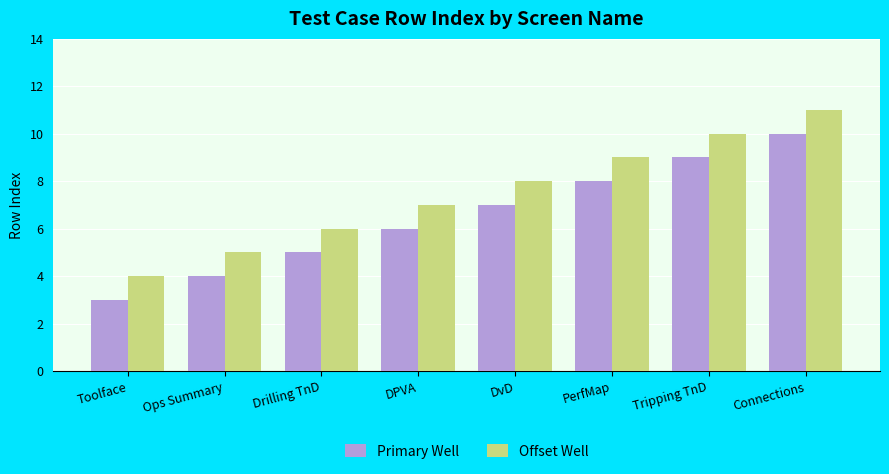

Reading right to left, transcribe all the data shown in this chart.

Primary Well: 10	9	8	7	6	5	4	3
Offset Well: 11	10	9	8	7	6	5	4